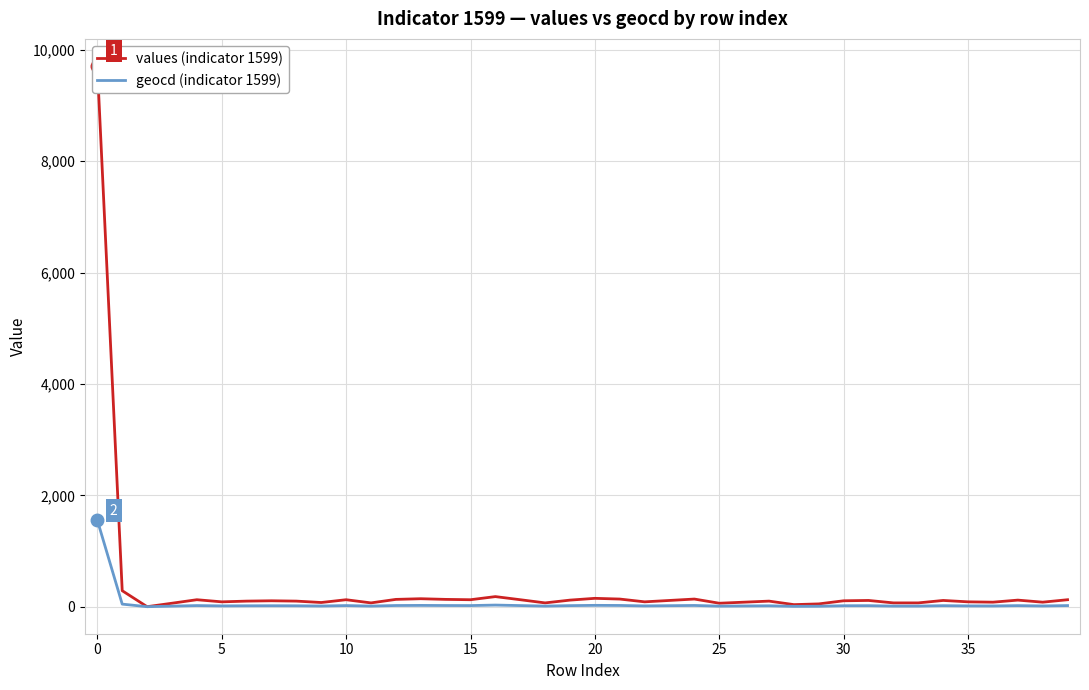

How many positive values does the geocd (indicator 1599) series have?

39